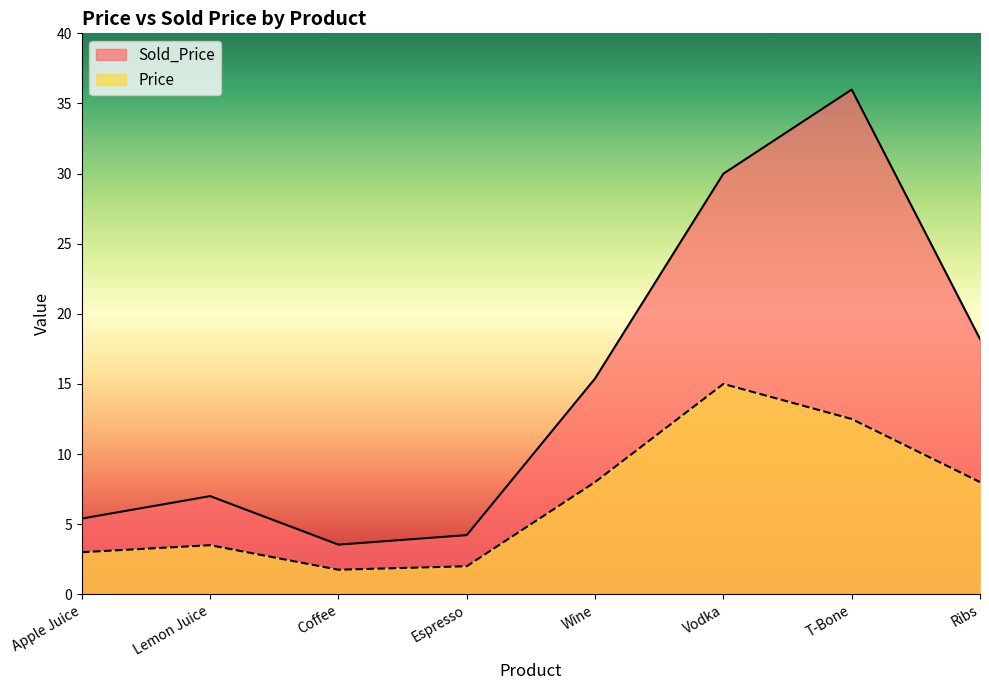

Does the chart display data point markers on the line(s)?

No